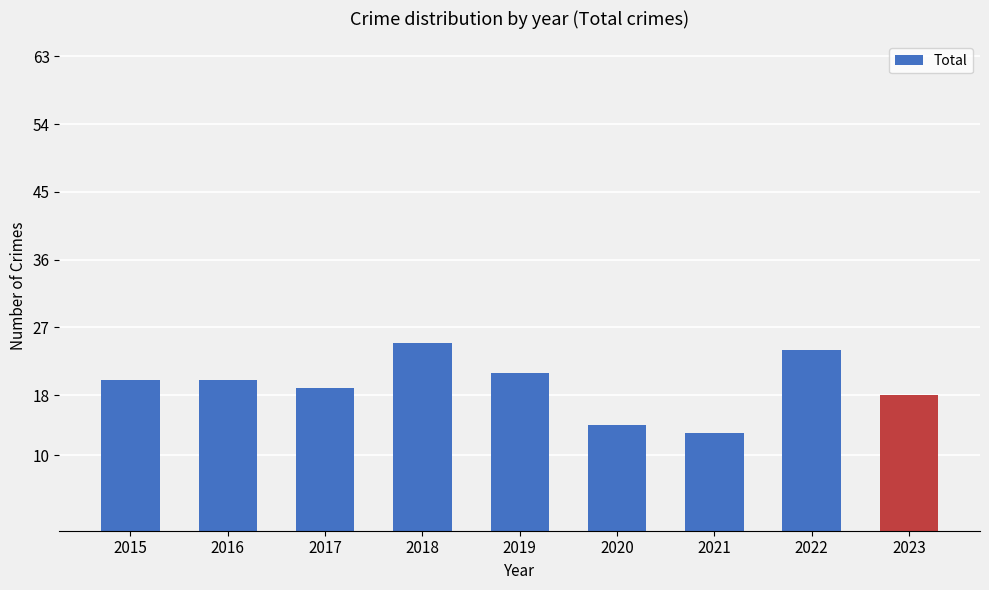

What is the change in value from 2015 to 2017?

-1